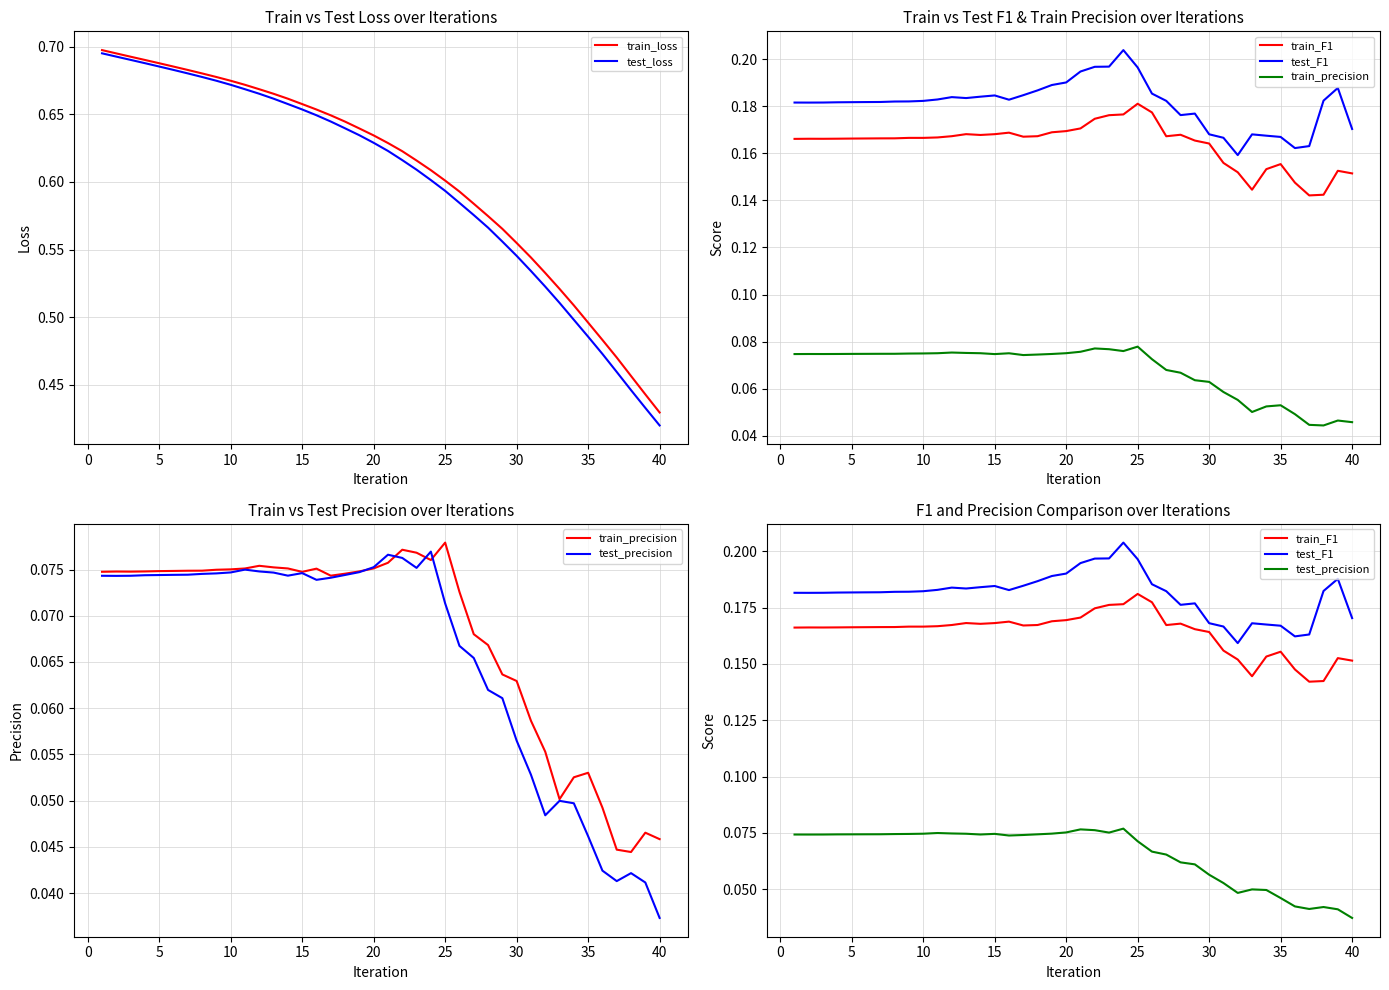

Which series has the largest range (max minus min)?

test_loss